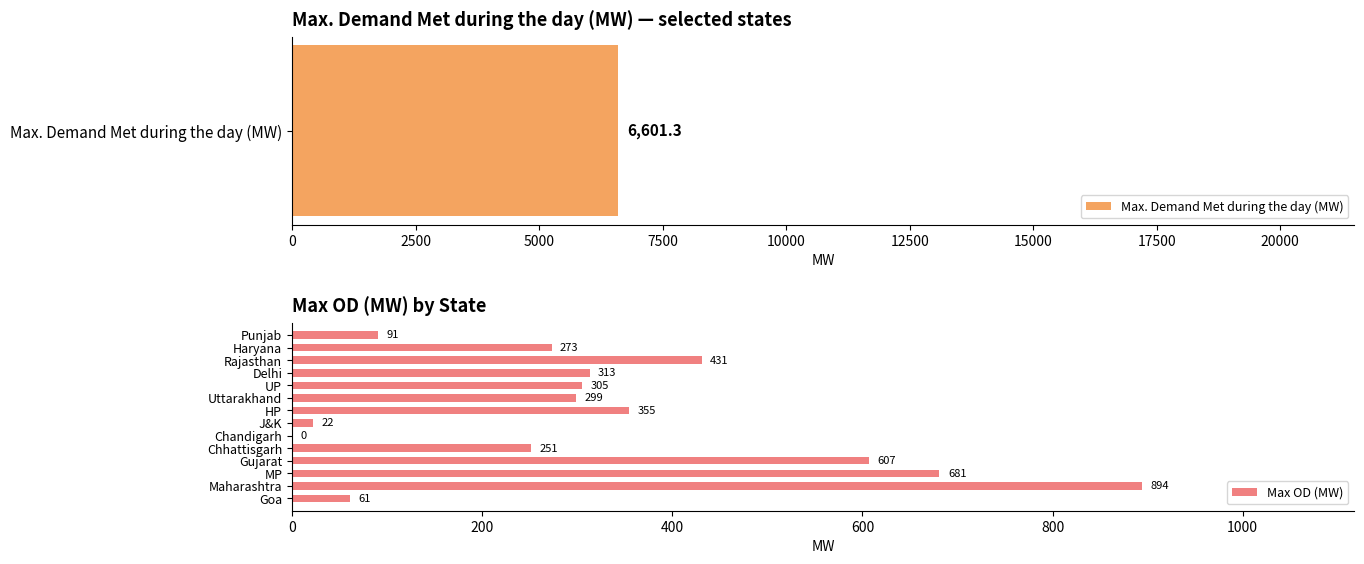

Read the Max OD (MW) value at Gujarat.

607